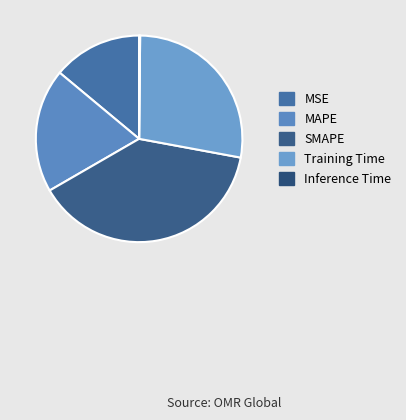

Is there any slice that represents more than half of the pie?

No